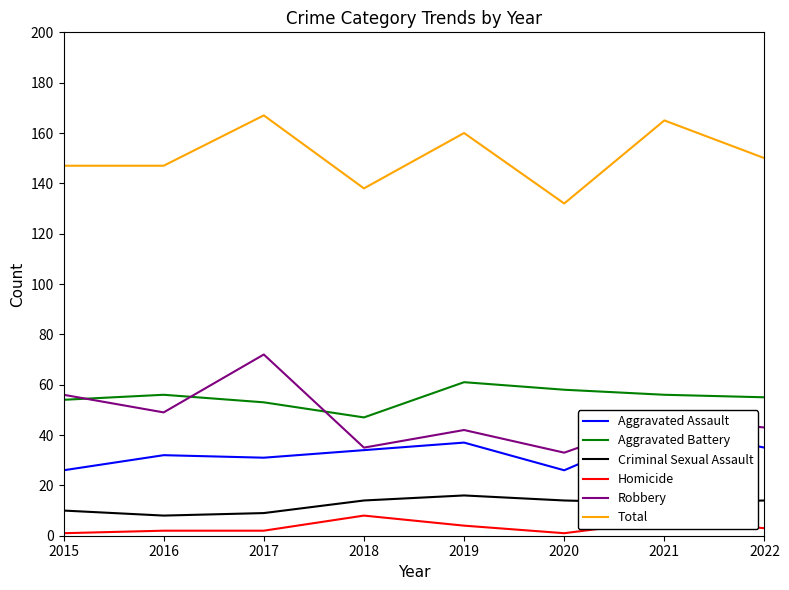

Reading left to right, what are all the values shown in this chart?

Aggravated Assault: 26	32	31	34	37	26	43	35
Aggravated Battery: 54	56	53	47	61	58	56	55
Criminal Sexual Assault: 10	8	9	14	16	14	13	14
Homicide: 1	2	2	8	4	1	6	3
Robbery: 56	49	72	35	42	33	47	43
Total: 147	147	167	138	160	132	165	150